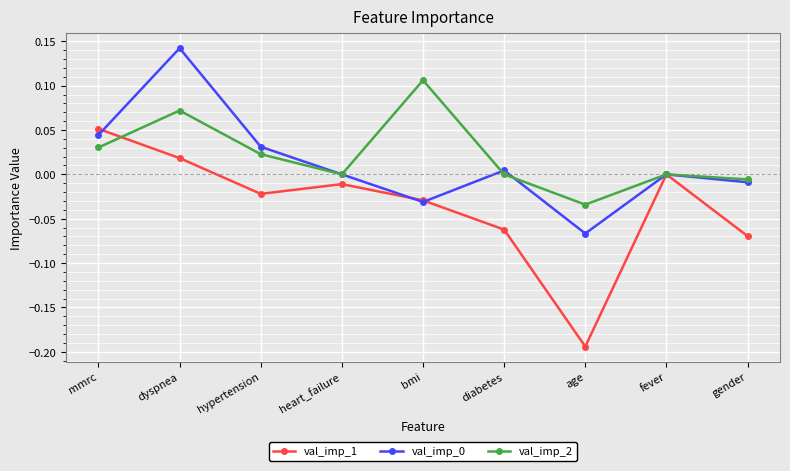

How many interior local valleys does the val_imp_2 series have?

2